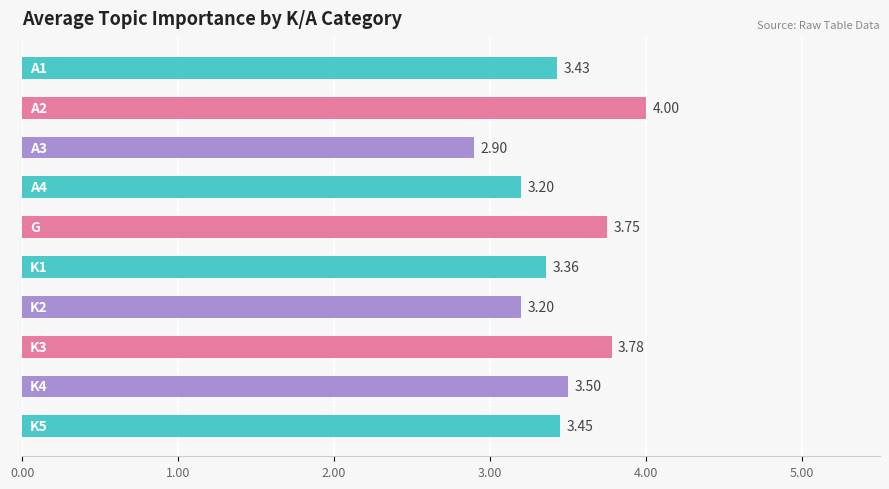

What is the difference between the maximum and minimum values?

1.1